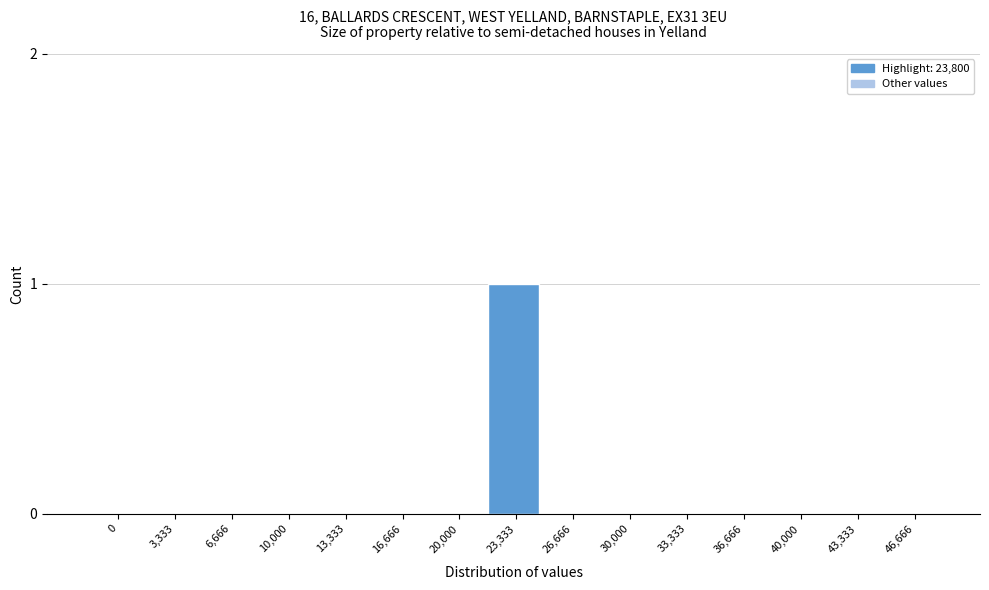

Reading left to right, extract all data points from this chart.

0=0	3,333=0	6,666=0	10,000=0	13,333=0	16,666=0	20,000=0	23,333=1	26,666=0	30,000=0	33,333=0	36,666=0	40,000=0	43,333=0	46,666=0